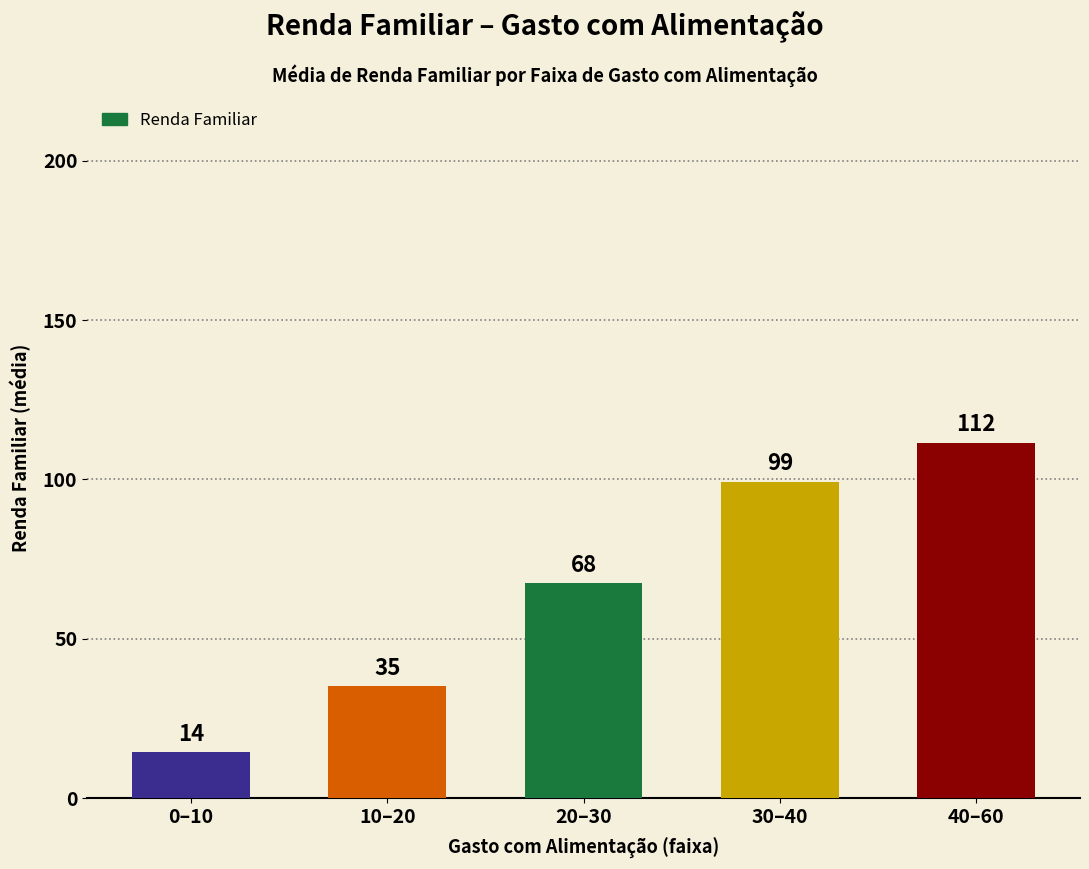

Between 10–20 and 20–30, which is larger?

20–30